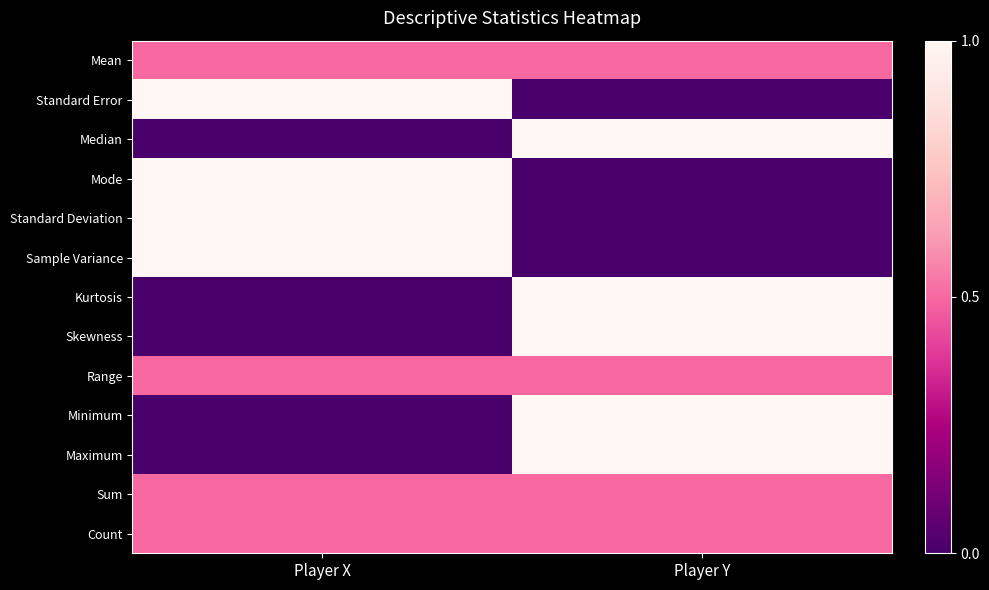

Reading left to right, what are all the values shown in this chart?

Mean: Player X=0.5	Player Y=0.5
Standard Error: Player X=1.0	Player Y=0.0
Median: Player X=0.0	Player Y=1.0
Mode: Player X=1.0	Player Y=0.0
Standard Deviation: Player X=1.0	Player Y=0.0
Sample Variance: Player X=1.0	Player Y=0.0
Kurtosis: Player X=0.0	Player Y=1.0
Skewness: Player X=0.0	Player Y=1.0
Range: Player X=0.5	Player Y=0.5
Minimum: Player X=0.0	Player Y=1.0
Maximum: Player X=0.0	Player Y=1.0
Sum: Player X=0.5	Player Y=0.5
Count: Player X=0.5	Player Y=0.5